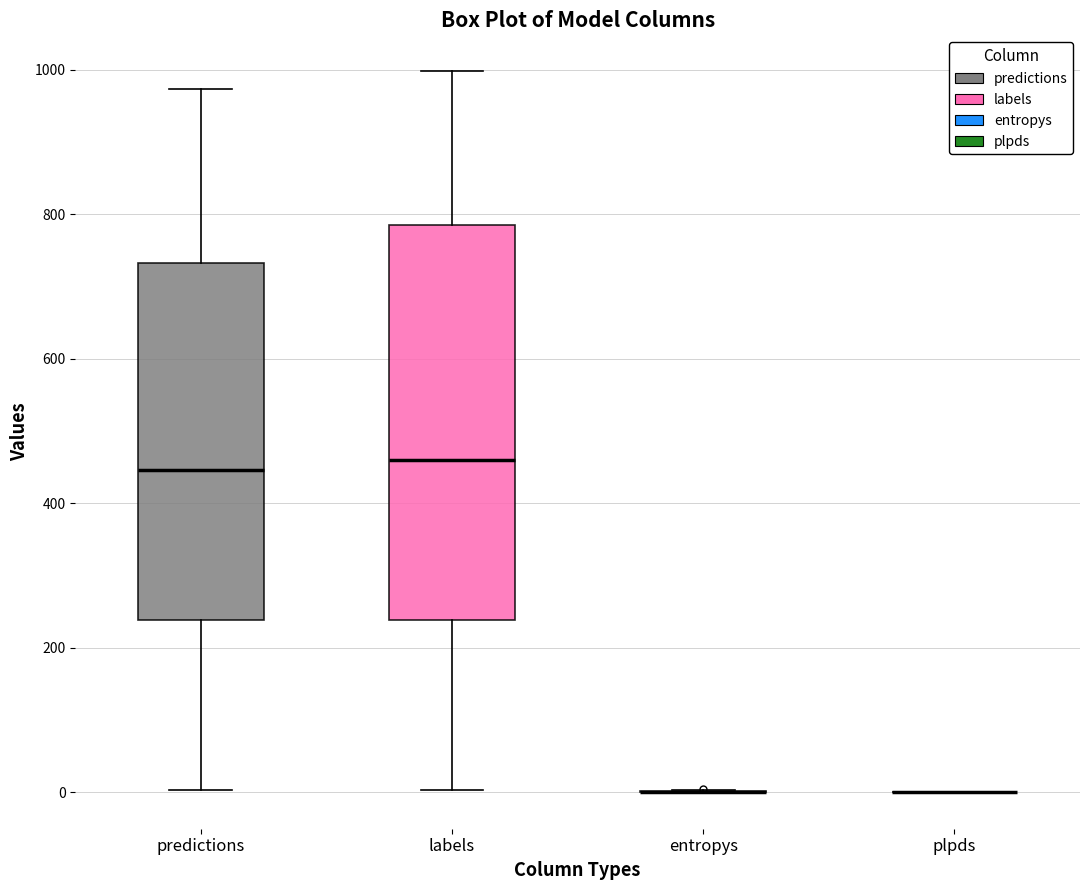

Comparing the boxes themselves (not the whiskers), which one is the tallest?

labels